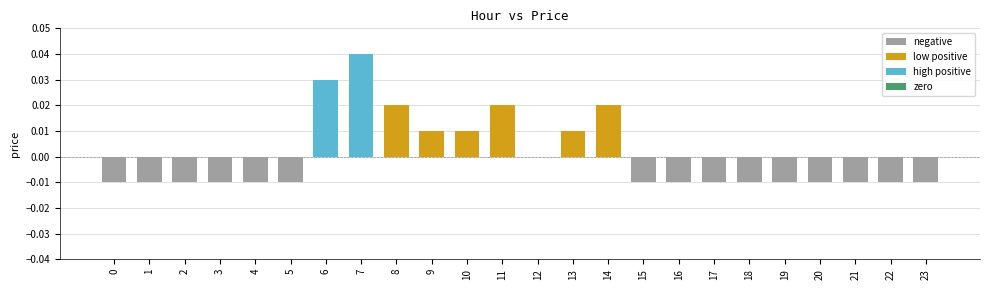

How many categories are shown in the chart?

24